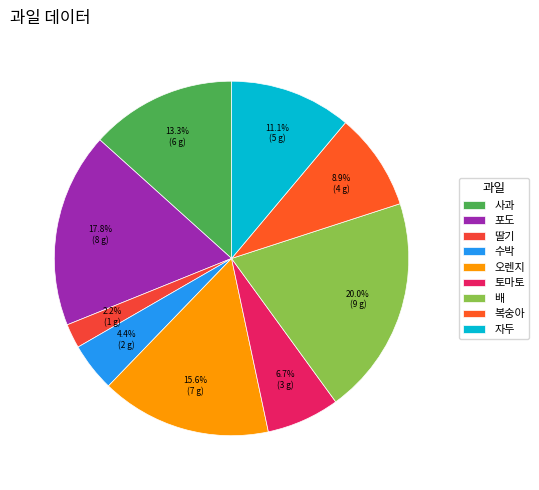

Rank the categories by value from highest to lowest.

배, 포도, 오렌지, 사과, 자두, 복숭아, 토마토, 수박, 딸기